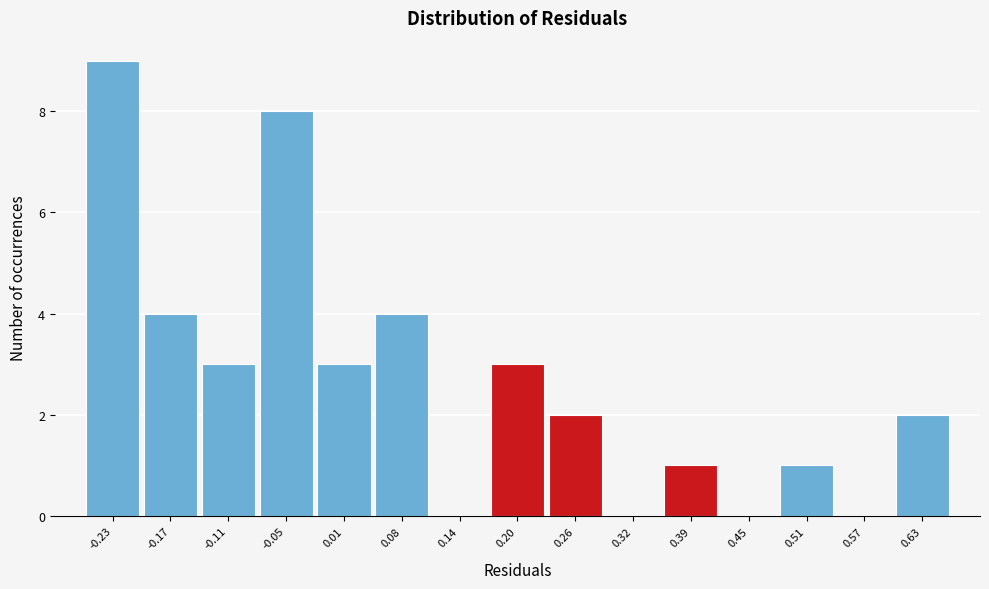

Reading left to right, list all the values displayed in this chart.

-0.23=9	-0.17=4	-0.11=3	-0.05=8	0.01=3	0.08=4	0.14=0	0.20=3	0.26=2	0.32=0	0.39=1	0.45=0	0.51=1	0.57=0	0.63=2